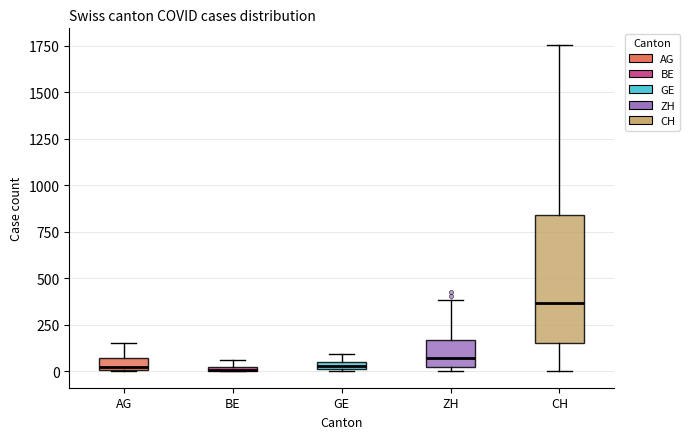

Which box is the tallest, from its lower edge to its upper edge?

CH